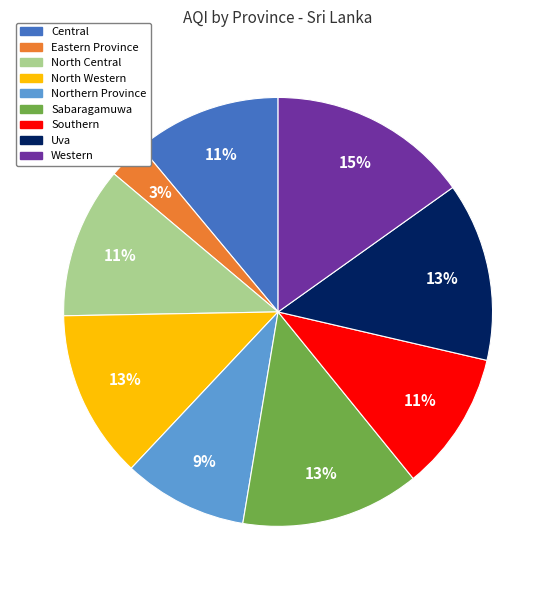

What percentage is the Central slice, to the nearest percent?

11%